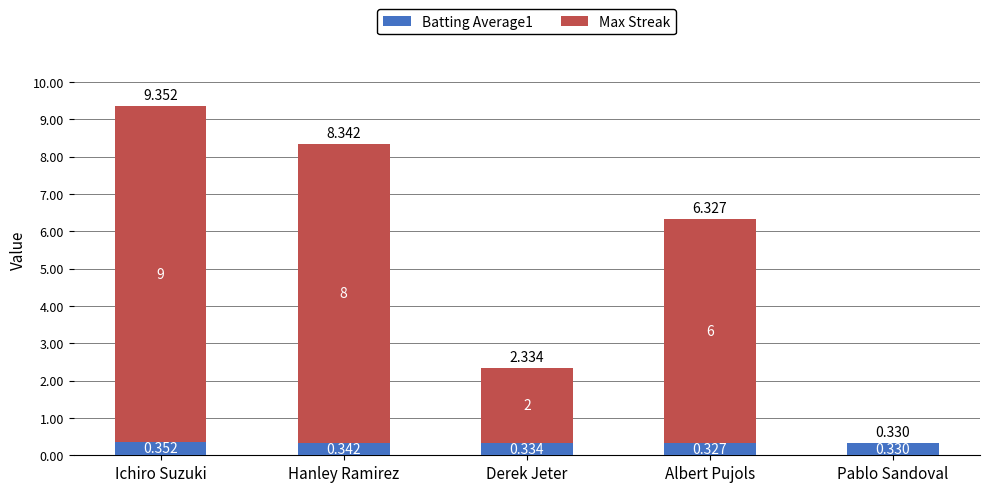

Does the chart contain stacked bars?

Yes